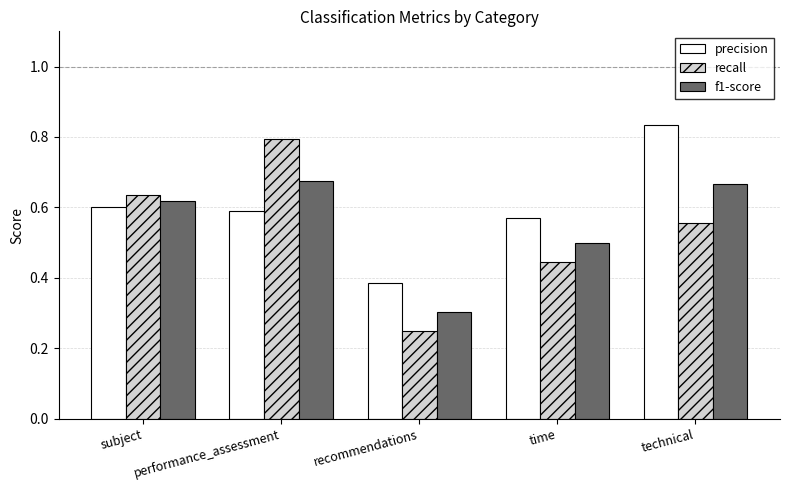

Is the value of f1-score at performance_assessment greater than the value of precision at time?

Yes